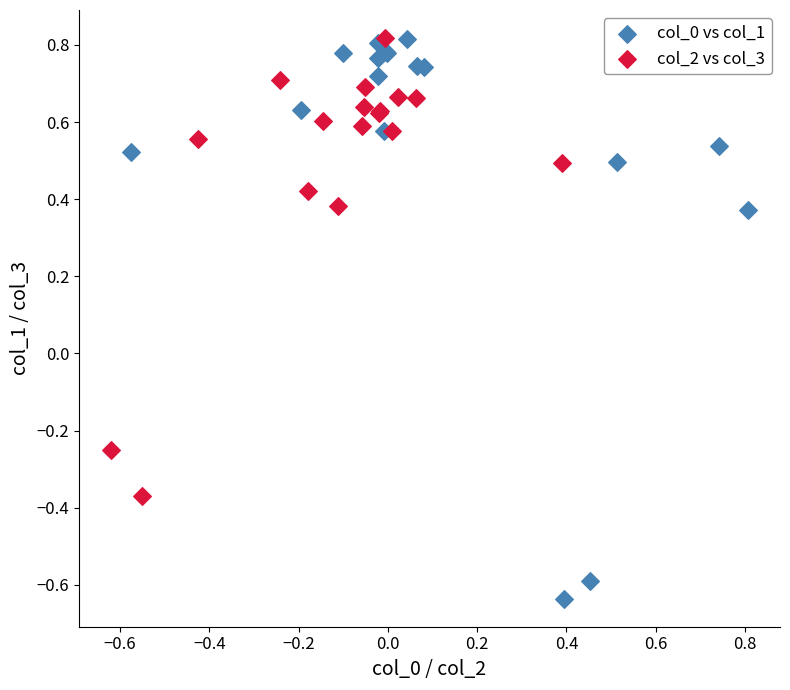

Which series reaches the minimum Y coordinate?

col_0 vs col_1